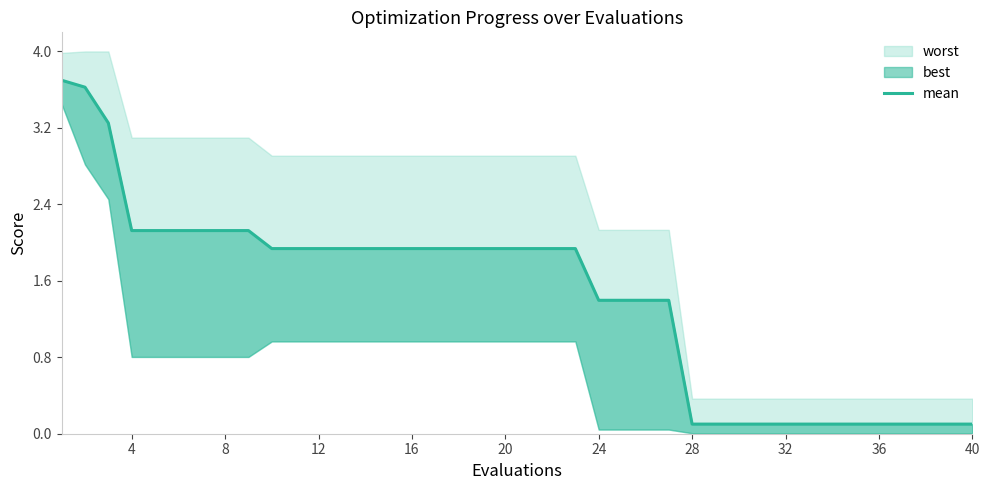

What is the approximate value at 20?

1.9